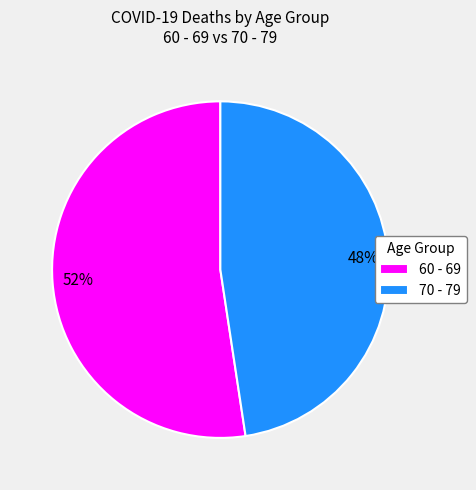

To the nearest percent, what is the average slice percentage?

50%